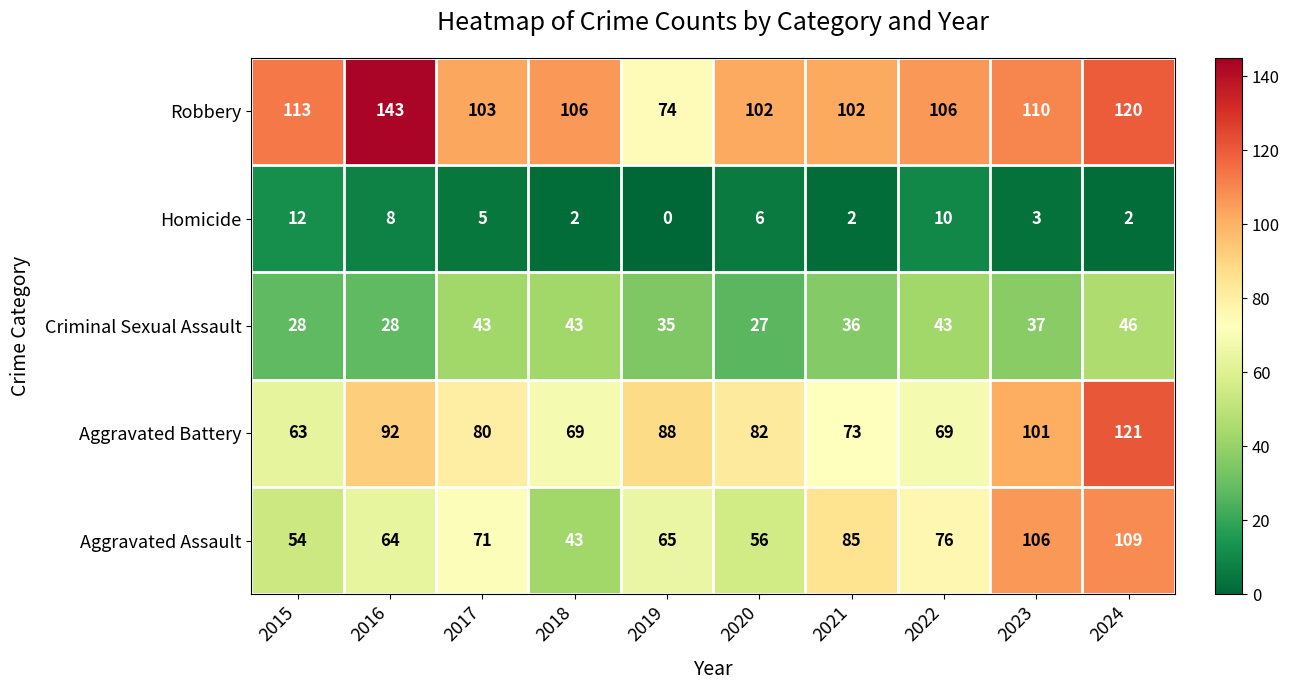

The Aggravated Assault series shows 88 at 2015. True or false?

False